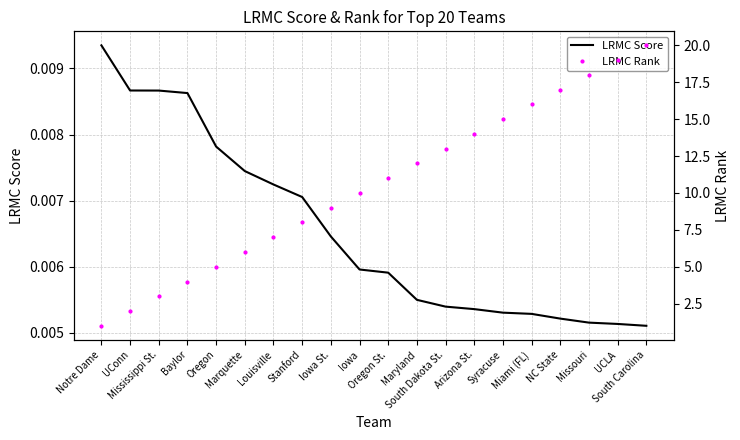

Rank the series by their average value, from highest to lowest.

LRMC Rank, LRMC Score